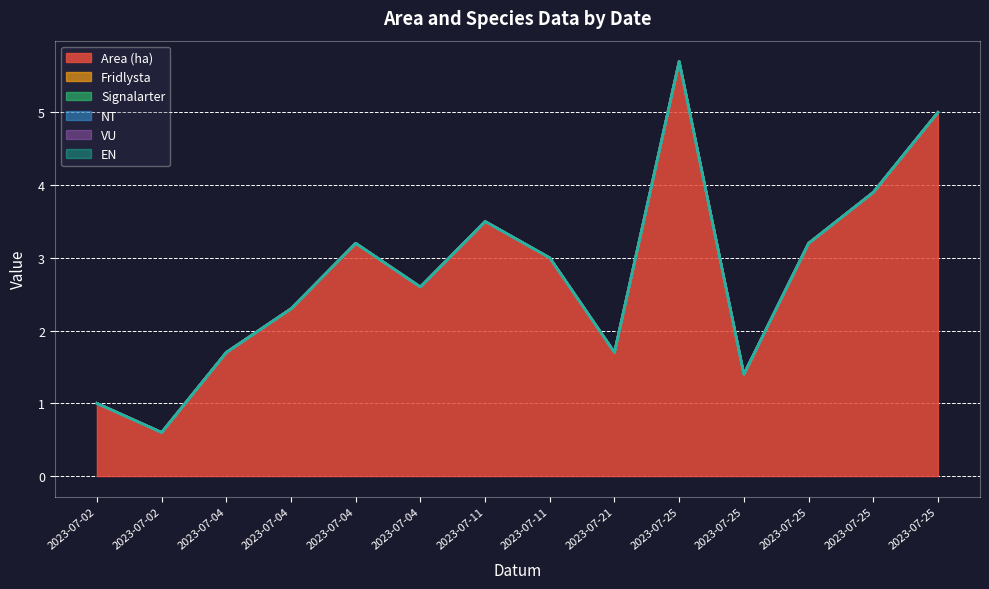

Reading left to right, transcribe all the data shown in this chart.

Area (ha): 1.0	0.6	1.7	2.3	3.2	2.6	3.5	3.0	1.7	5.7	1.4	3.2	3.9	5.0
Fridlysta: 0.0	0.0	0.0	0.0	0.0	0.0	0.0	0.0	0.0	0.0	0.0	0.0	0.0	0.0
Signalarter: 0.0	0.0	0.0	0.0	0.0	0.0	0.0	0.0	0.0	0.0	0.0	0.0	0.0	0.0
NT: 0.0	0.0	0.0	0.0	0.0	0.0	0.0	0.0	0.0	0.0	0.0	0.0	0.0	0.0
VU: 0.0	0.0	0.0	0.0	0.0	0.0	0.0	0.0	0.0	0.0	0.0	0.0	0.0	0.0
EN: 0.0	0.0	0.0	0.0	0.0	0.0	0.0	0.0	0.0	0.0	0.0	0.0	0.0	0.0